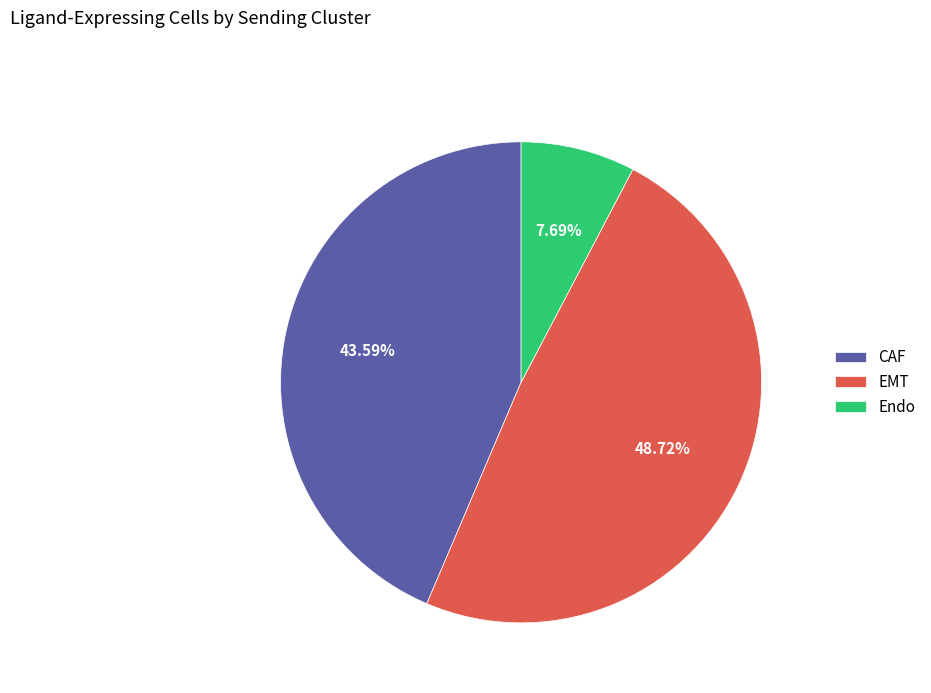

How many slices are in this pie chart?

3